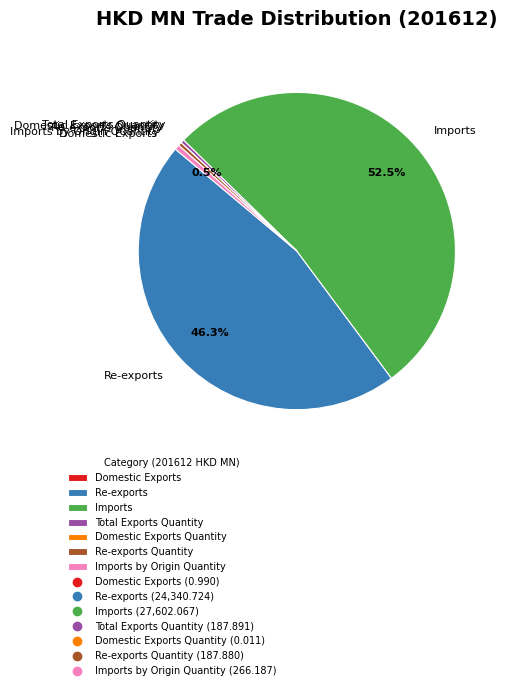

Combined, do Re-exports Quantity and Imports by Origin Quantity account for over 50%?

No